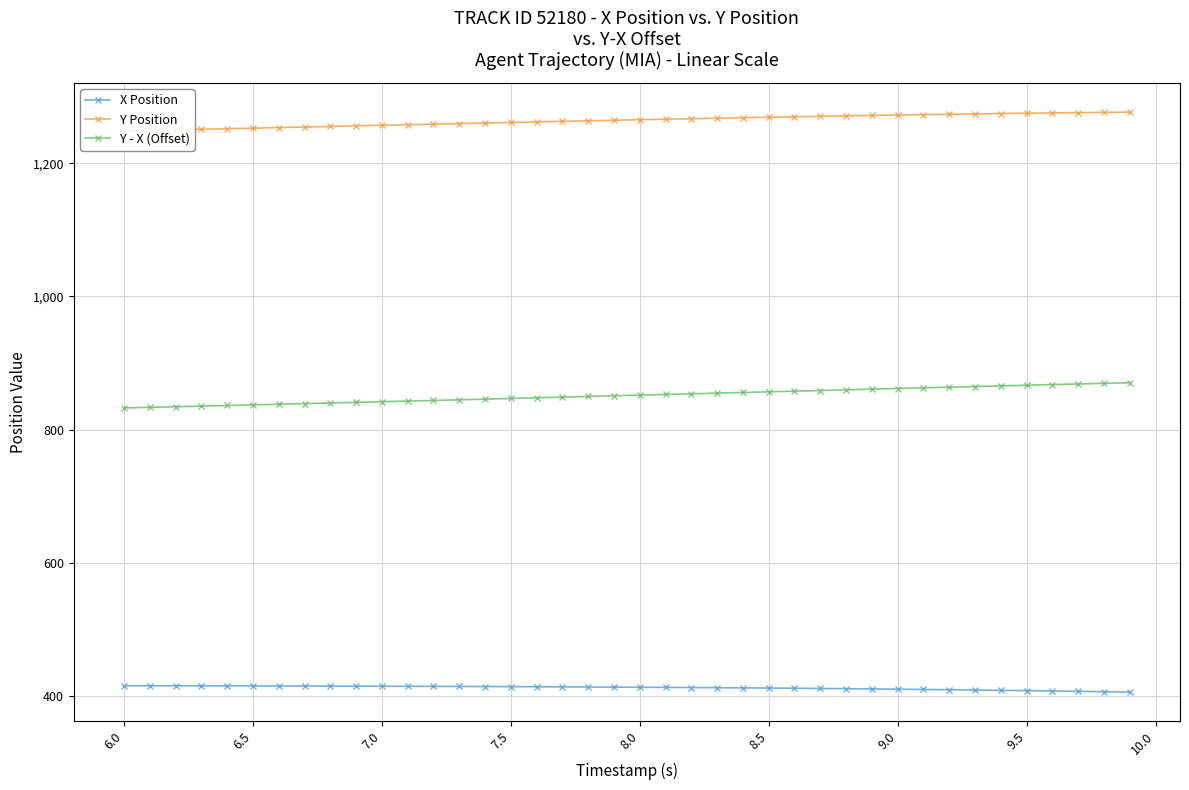

Which series has the largest total across all categories?

Y Position